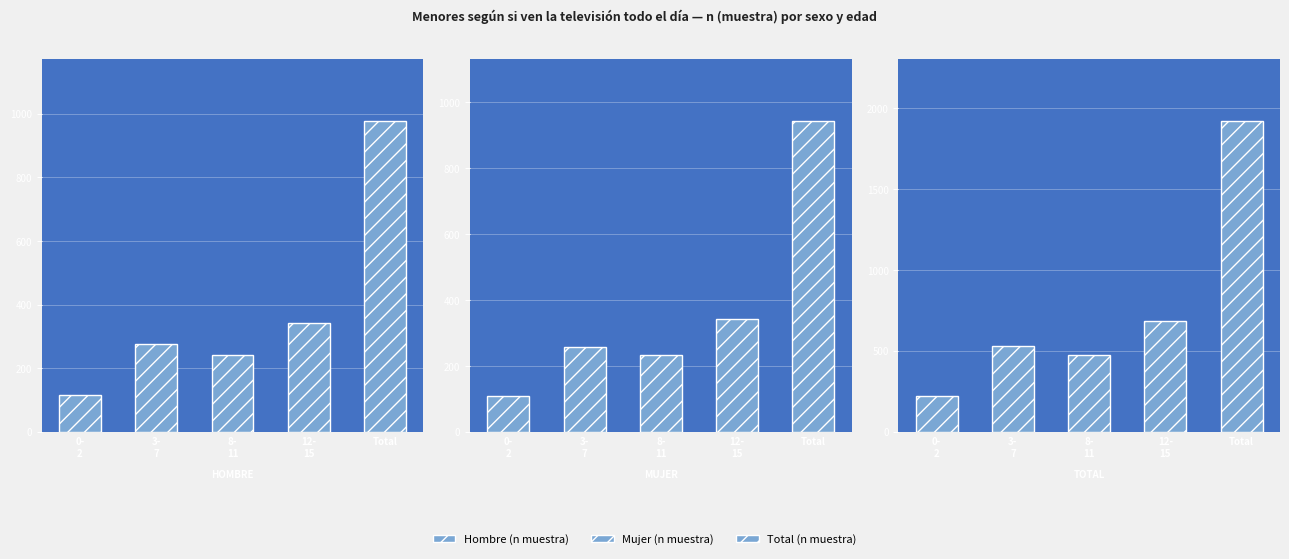

Which label corresponds to the smallest value in the chart?

0-
2